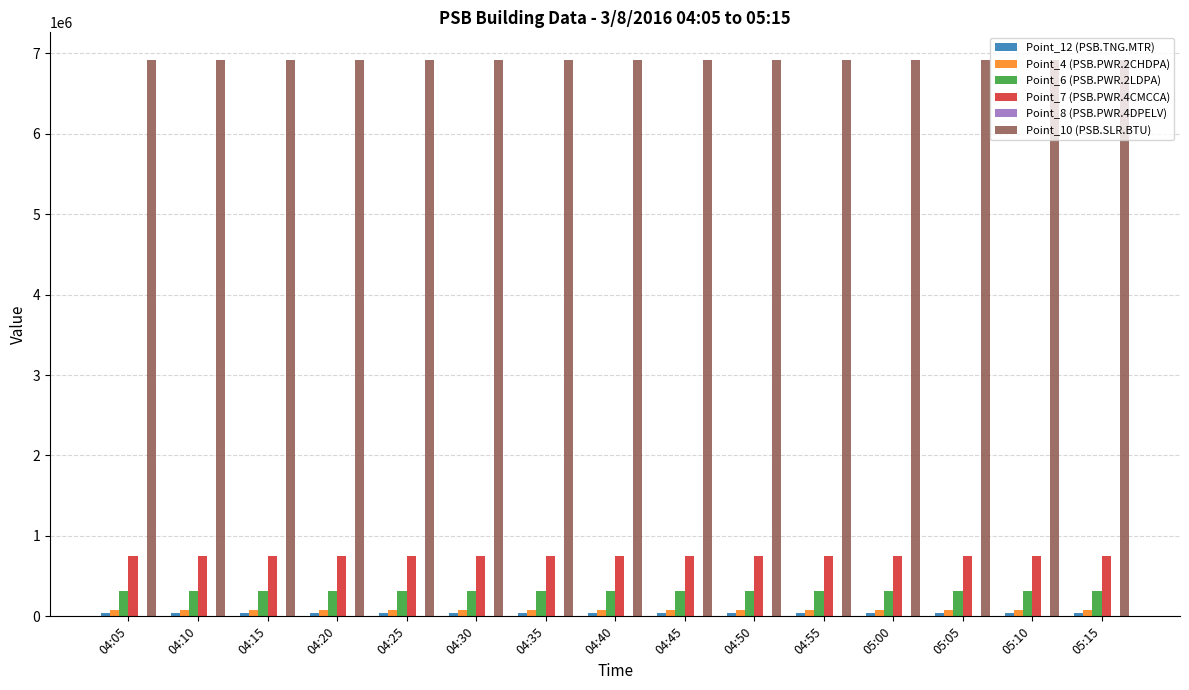

True or false: Point_7 (PSB.PWR.4CMCCA) has a value of 746215 at 05:00.

True